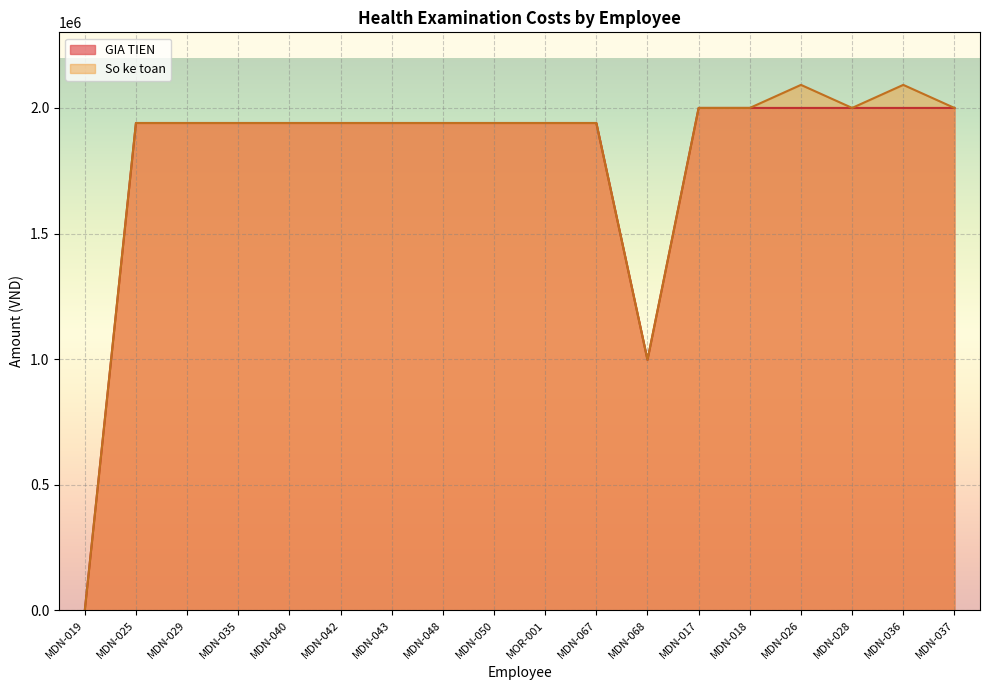

Rank the series by their maximum value, from lowest to highest.

GIA TIEN, So ke toan